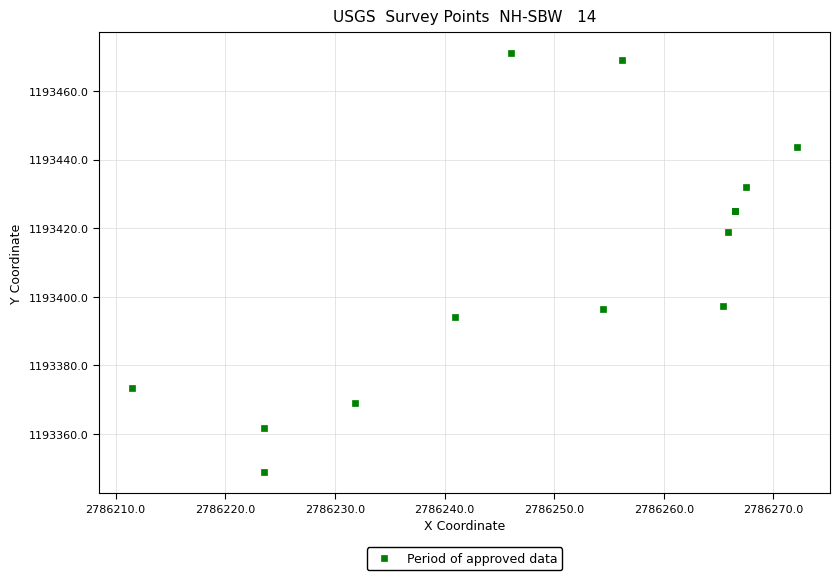

What Y value in the scatter plot is closest to 1193409?

1193418.8